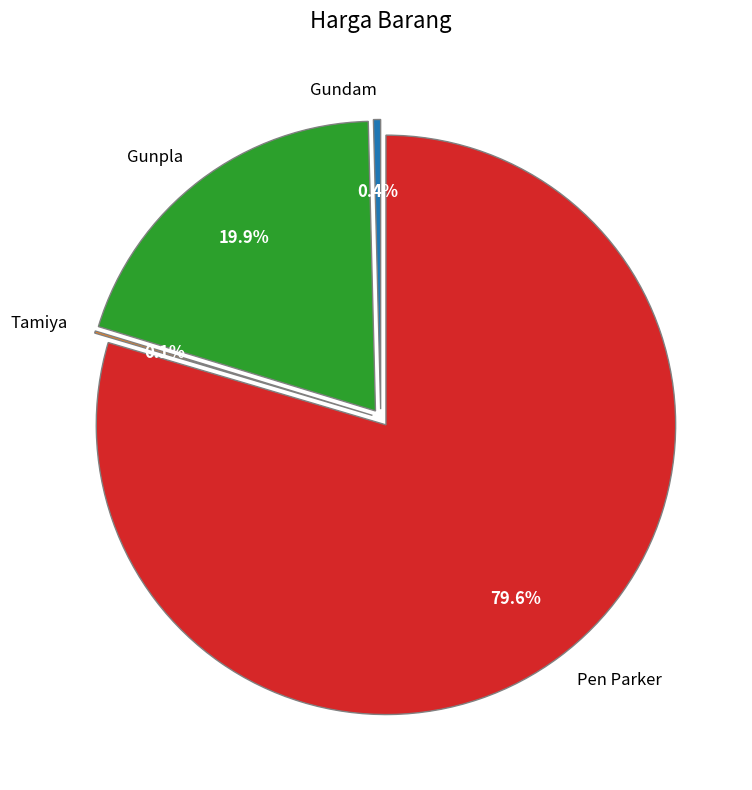

How many slices are in this pie chart?

4